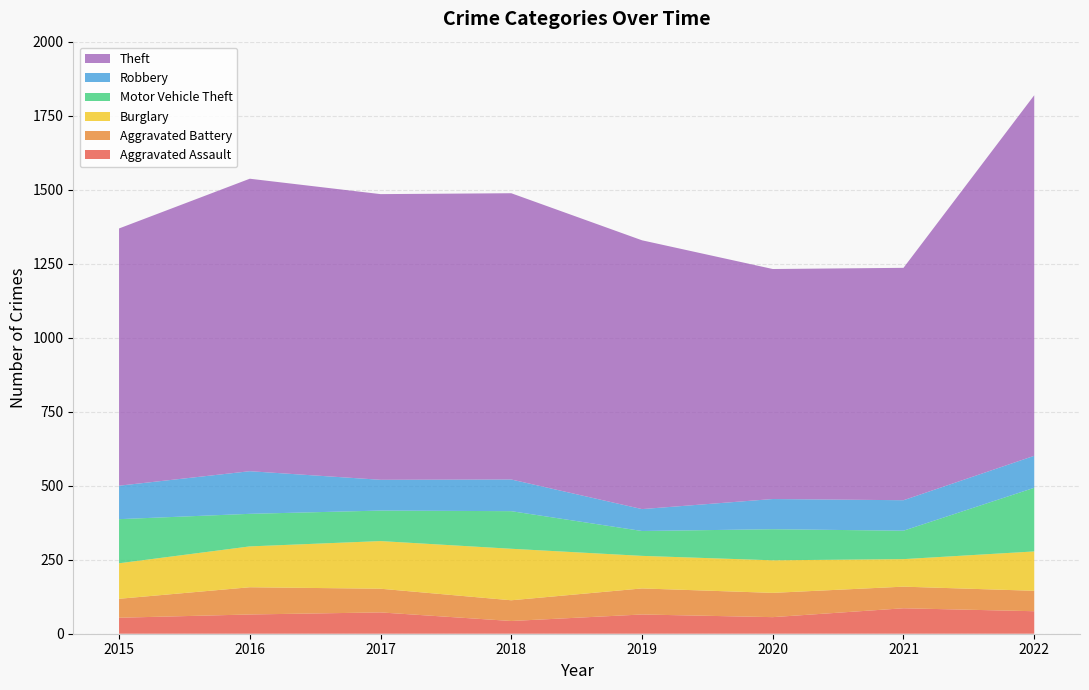

Reading left to right, list all the values displayed in this chart.

Aggravated Assault: 2015=54	2016=65	2017=72	2018=43	2019=65	2020=56	2021=86	2022=76
Aggravated Battery: 2015=64	2016=92	2017=80	2018=70	2019=88	2020=82	2021=73	2022=69
Burglary: 2015=120	2016=138	2017=161	2018=174	2019=110	2020=110	2021=93	2022=133
Motor Vehicle Theft: 2015=149	2016=110	2017=103	2018=127	2019=84	2020=105	2021=96	2022=215
Robbery: 2015=113	2016=144	2017=104	2018=107	2019=74	2020=102	2021=103	2022=108
Theft: 2015=869	2016=988	2017=965	2018=967	2019=908	2020=777	2021=785	2022=1218